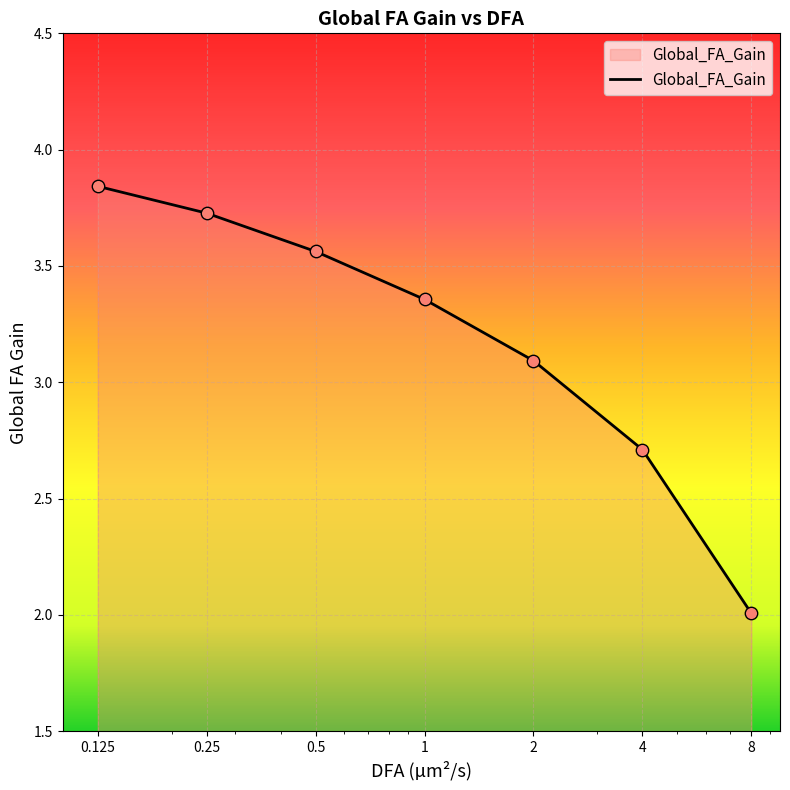

What is the average value?

3.2